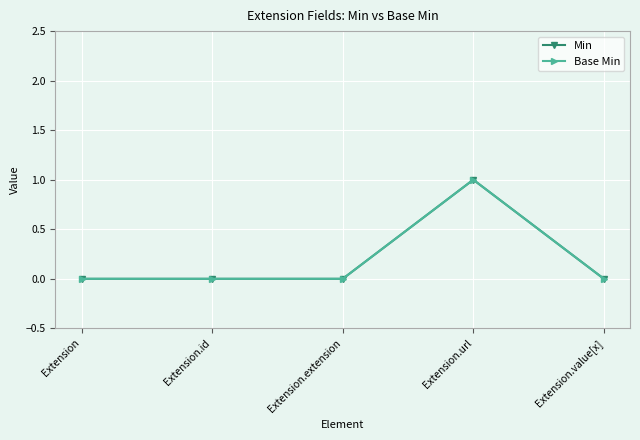

Is this an area chart (filled region under the line)?

No